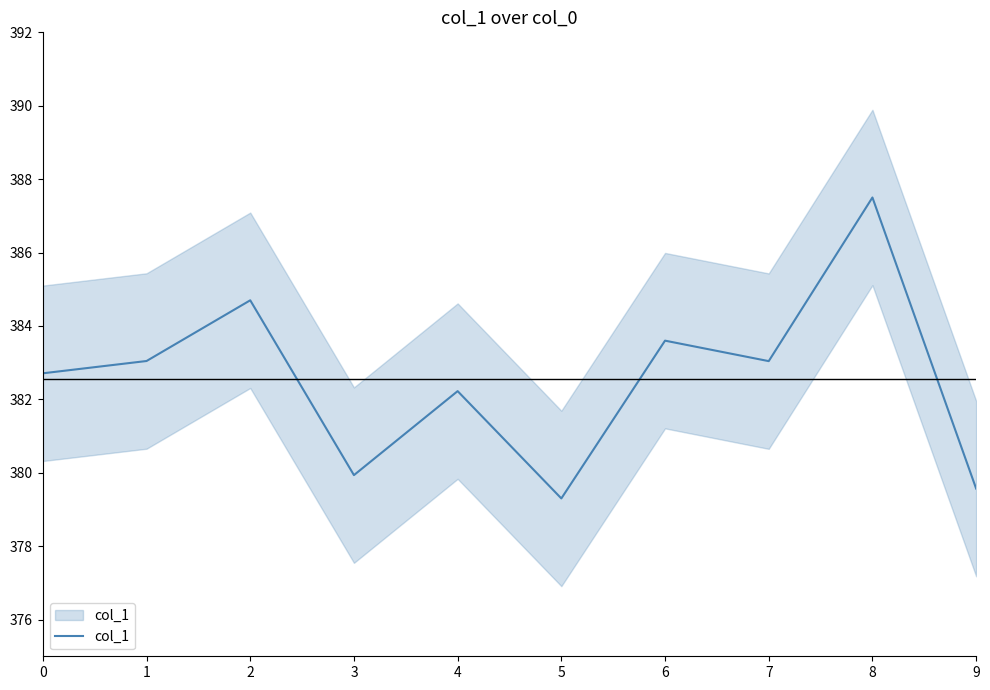

What is the value of the 5th point from the left?

382.2